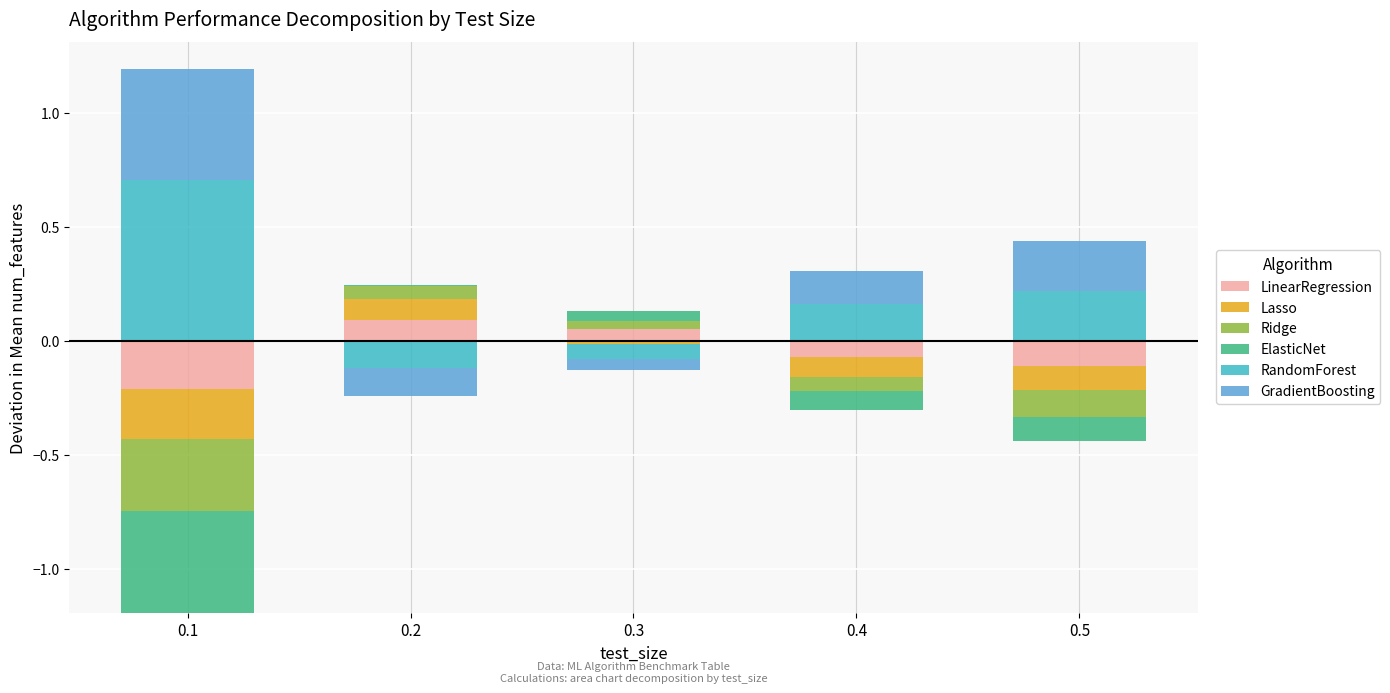

List the series in order of their peak value, lowest first.

ElasticNet, Ridge, LinearRegression, Lasso, GradientBoosting, RandomForest